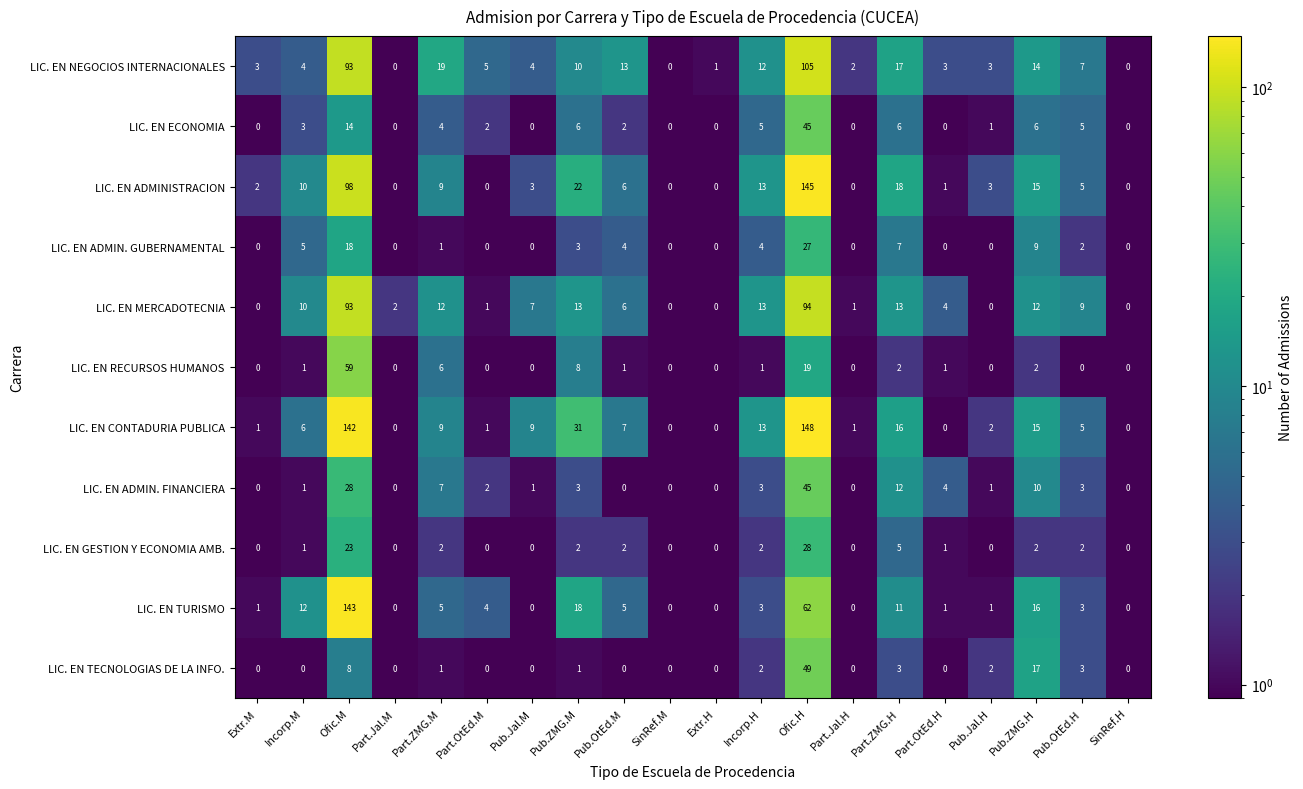

What is the difference between the LIC. EN ADMIN. FINANCIERA values at Incorp.H and Part.ZMG.M?

4